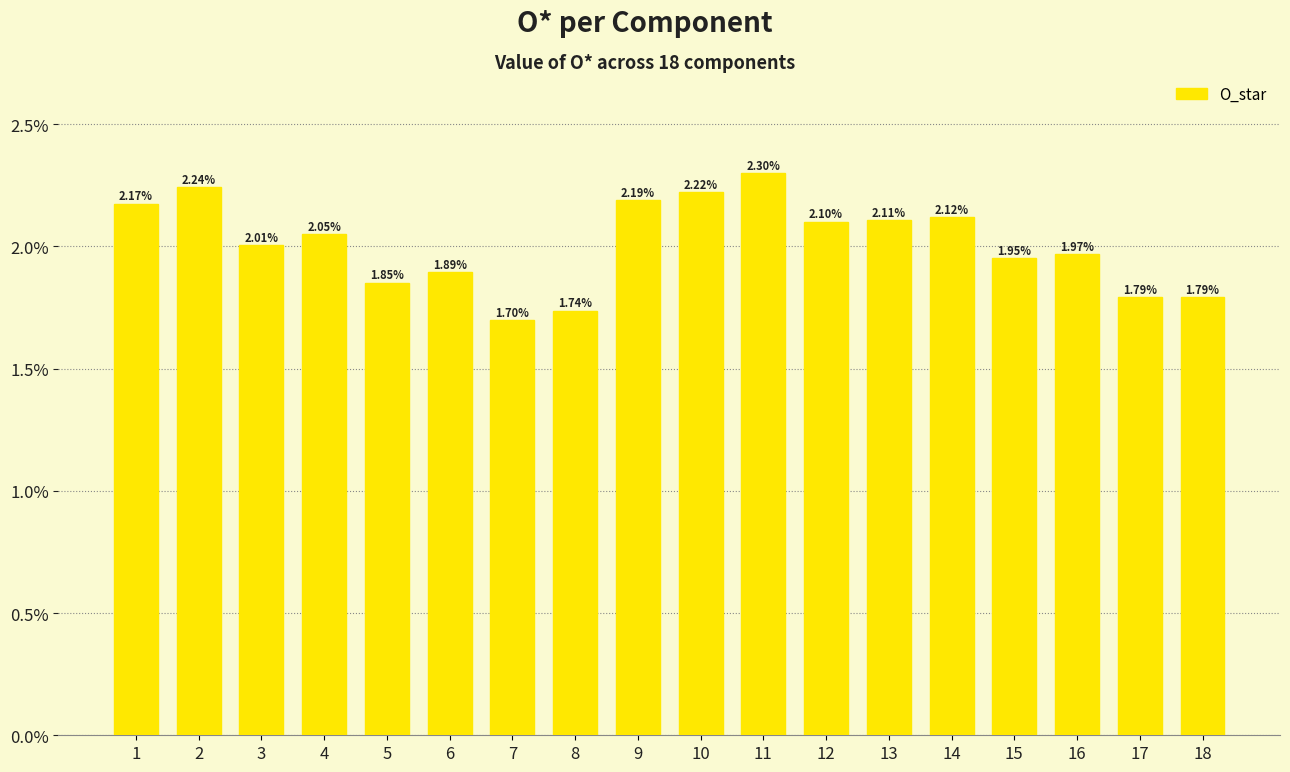

Does the chart contain any negative values?

No